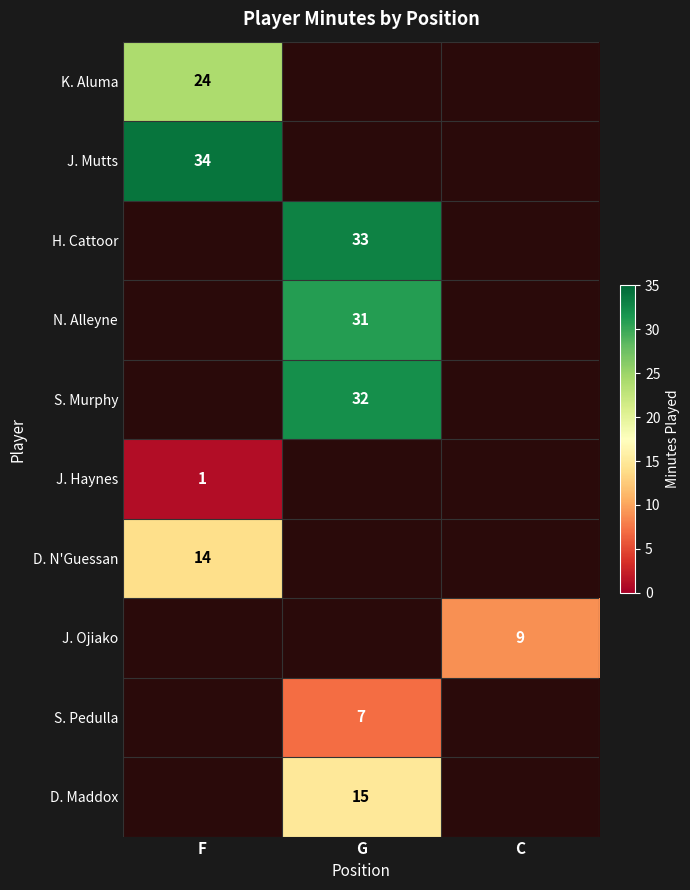

Is the value of J. Ojiako at C greater than the value of D. N'Guessan at F?

No